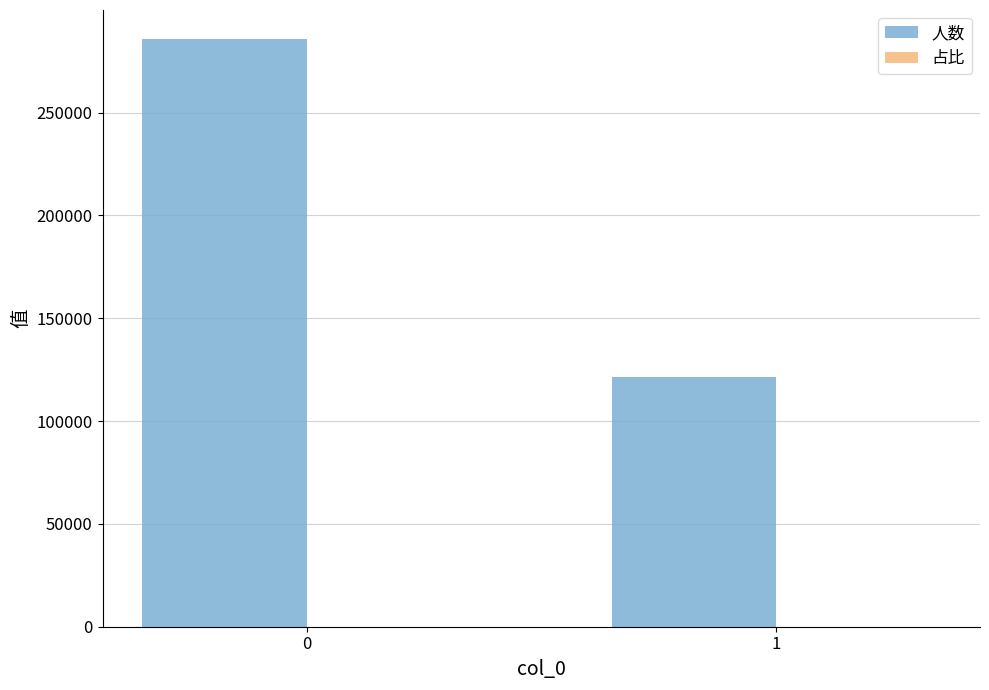

True or false: 人数 has a value of 459359.7 at 0.

False